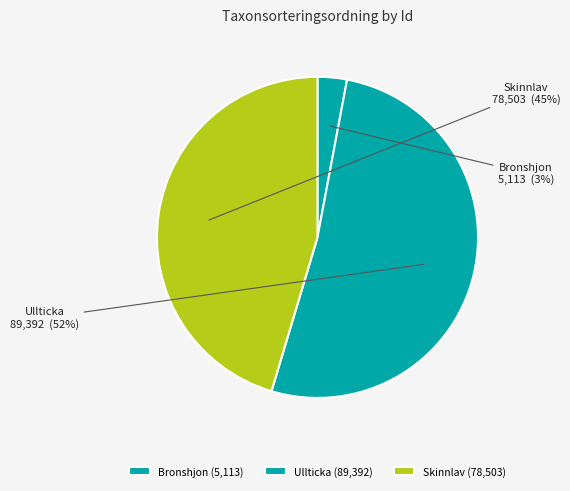

To the nearest percent, what portion does Skinnlav represent?

45%